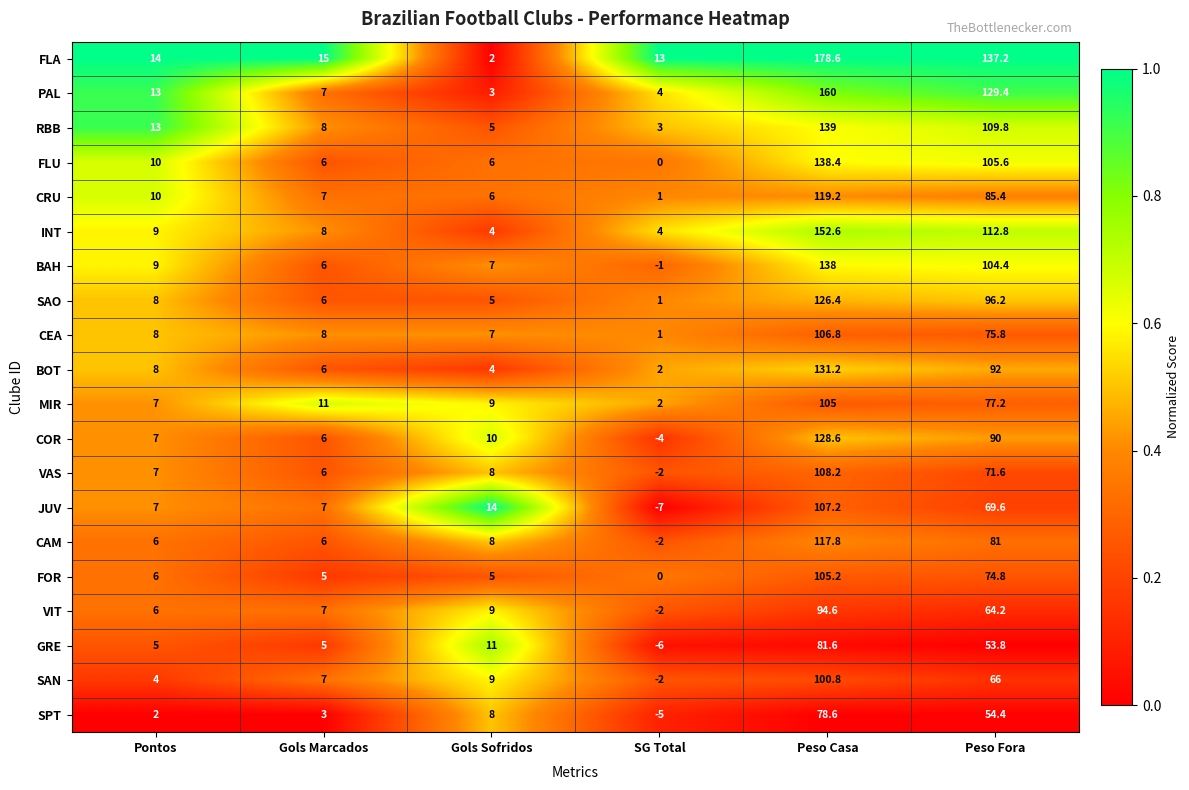

The value of CEA at Peso Fora is 75.8. True or false?

True